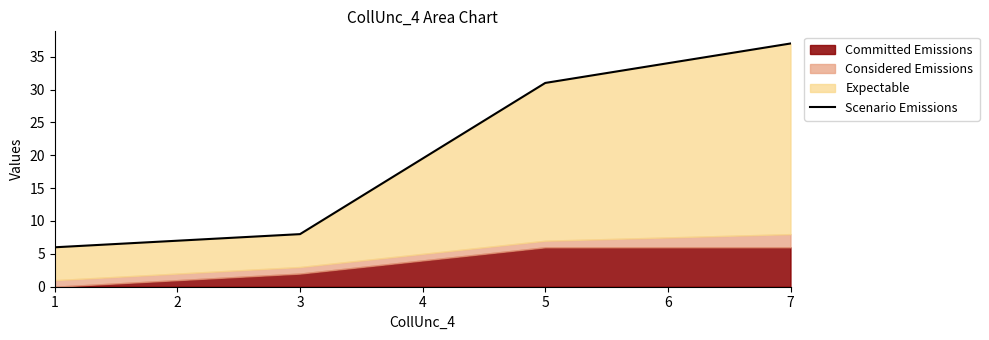

True or false: the data has more than 0 interior local peaks.

False